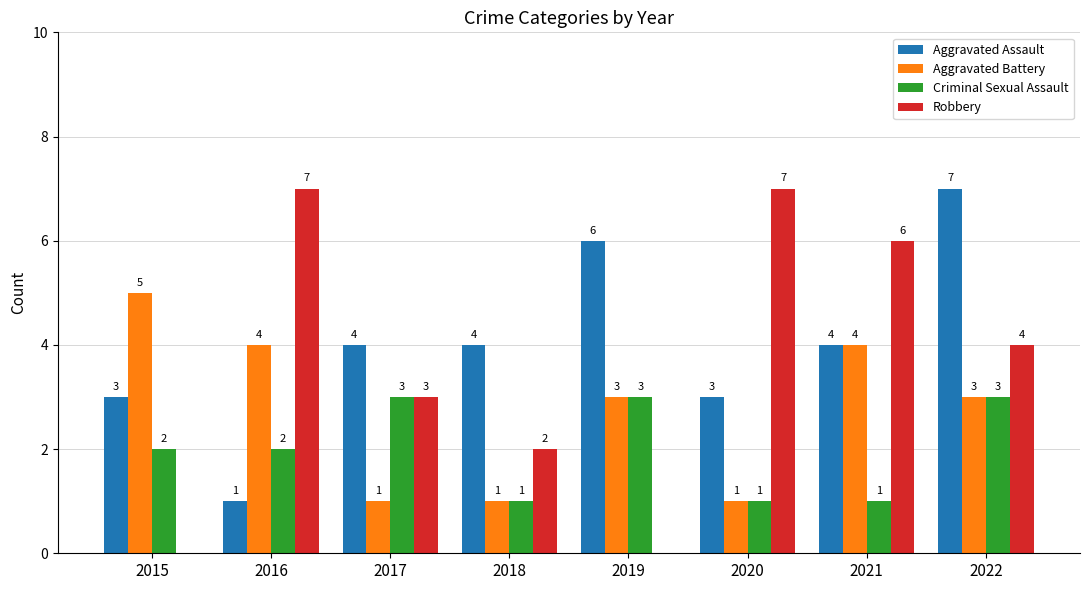

What is the sum of the Robbery values at 2020 and 2015?

7